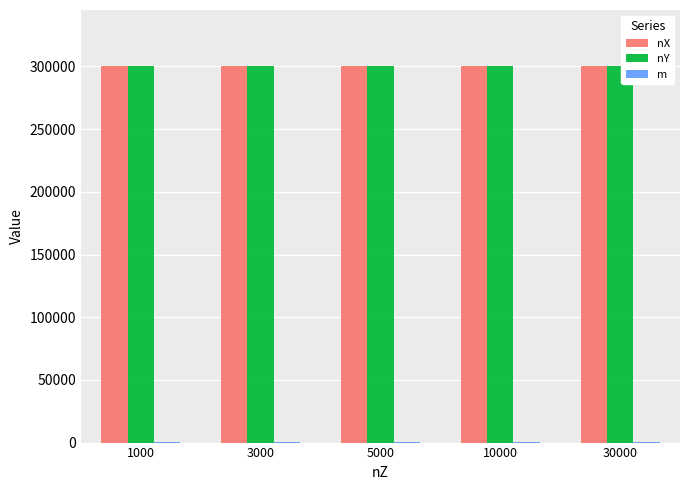

What is the greatest value displayed?

300000